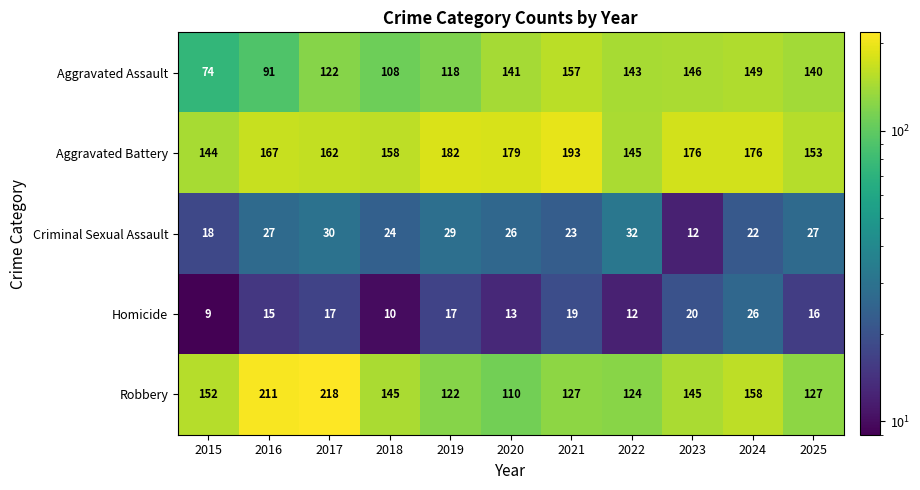

What is the sum of the Robbery values at 2016 and 2021?

338